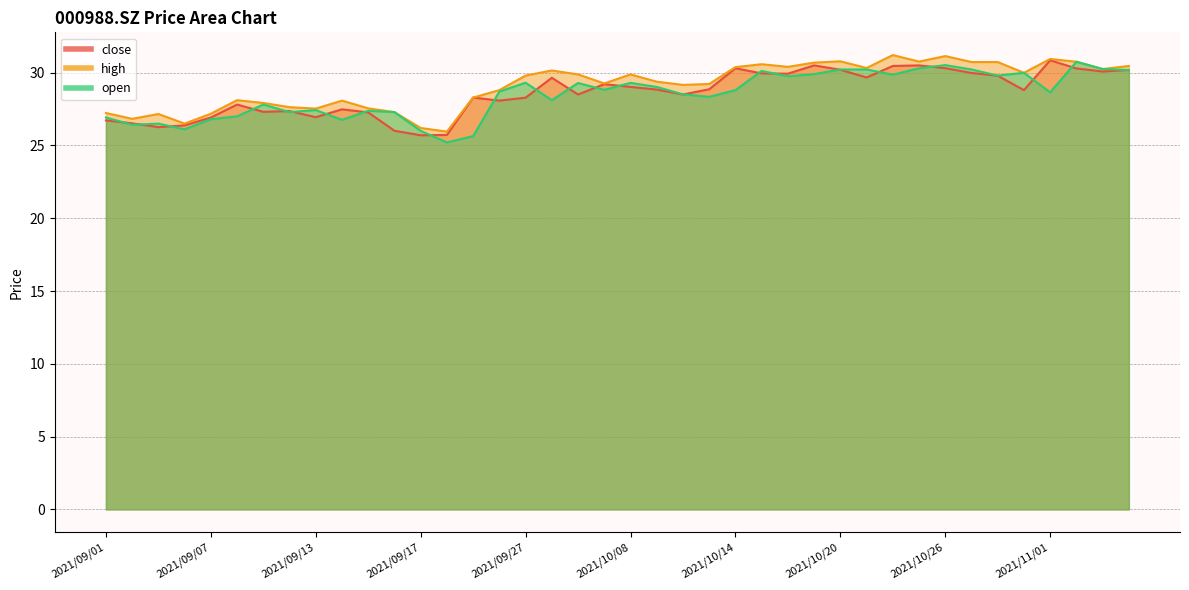

How many data points in close are above 28?

26